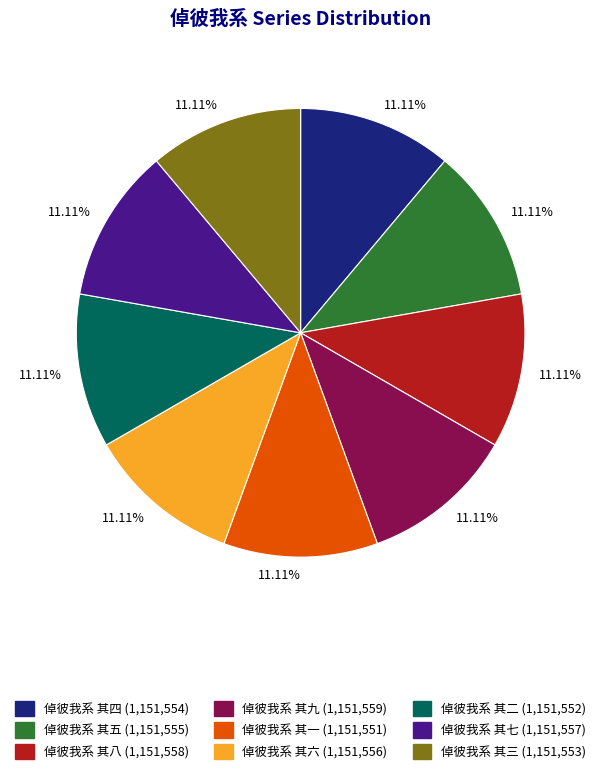

How many slices are in this pie chart?

9